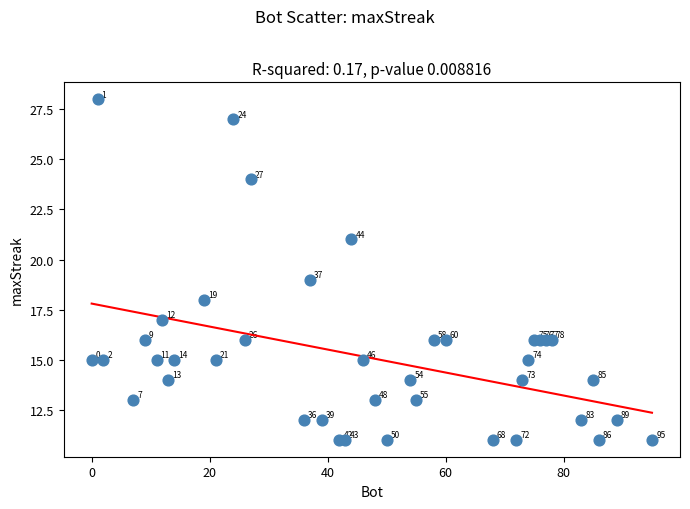

What Y value in the scatter plot is closest to 19?

19